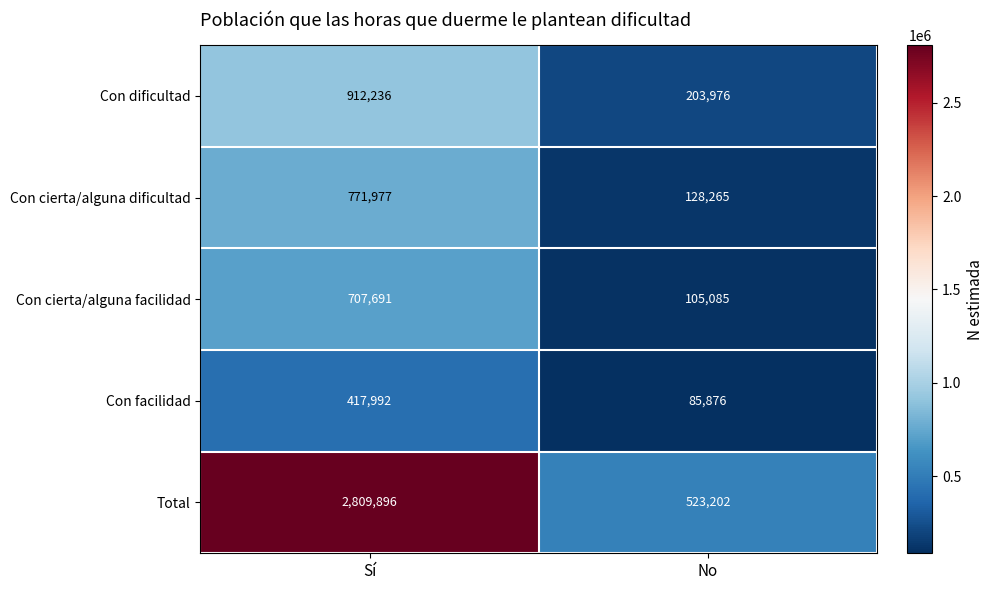

At Sí, list the series in order from smallest to largest.

Con facilidad, Con cierta/alguna facilidad, Con cierta/alguna dificultad, Con dificultad, Total